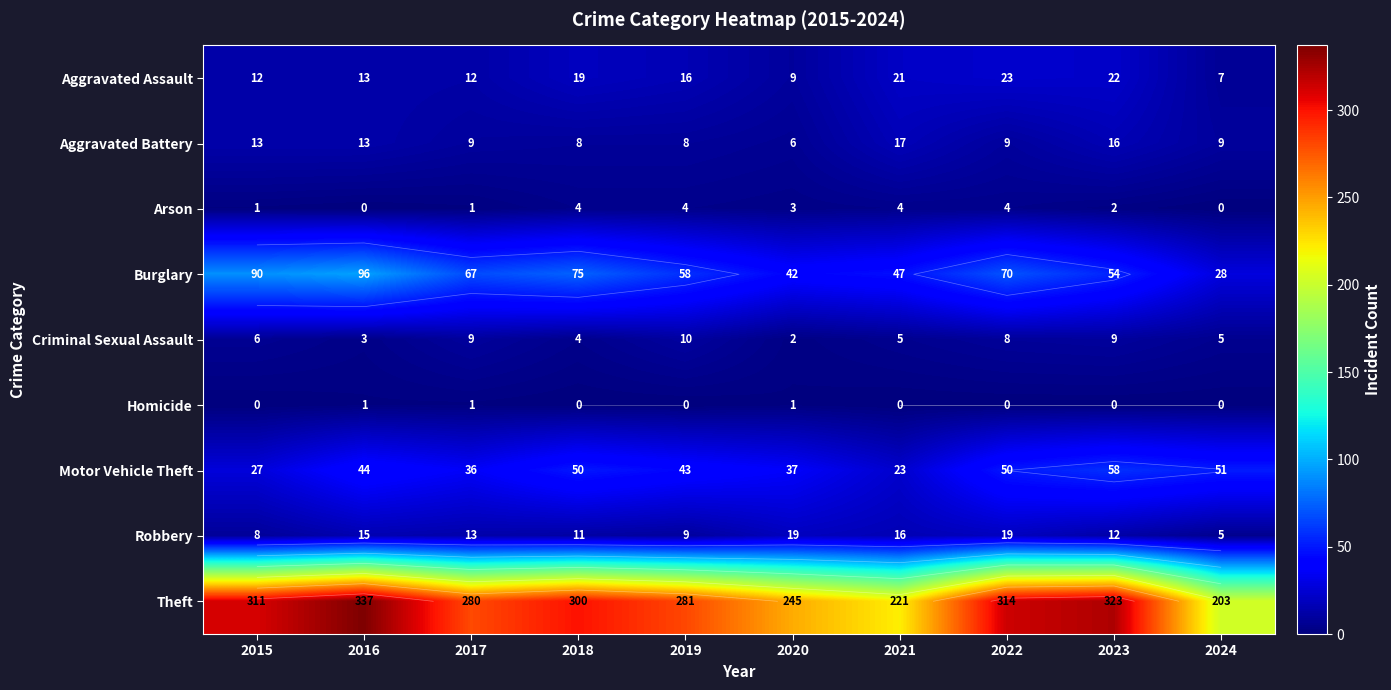

Which category has the lowest value across all series?

2016